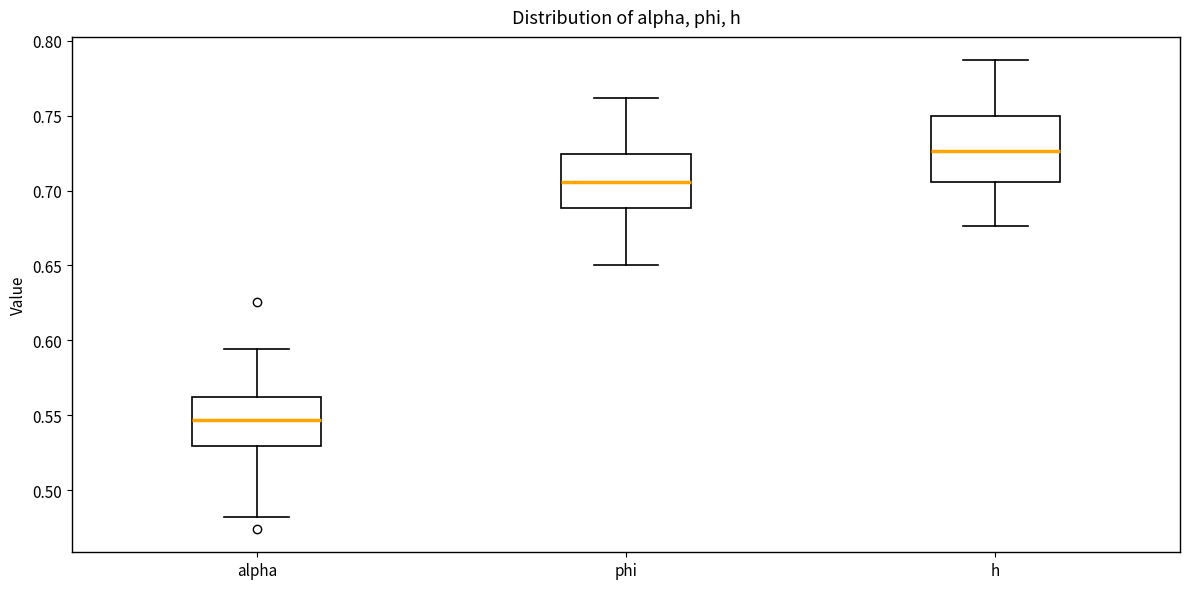

Where is the upper edge of the box for h on the y-axis? The values are not printed on the chart, so give them approximately, as read against the axis.

0.750